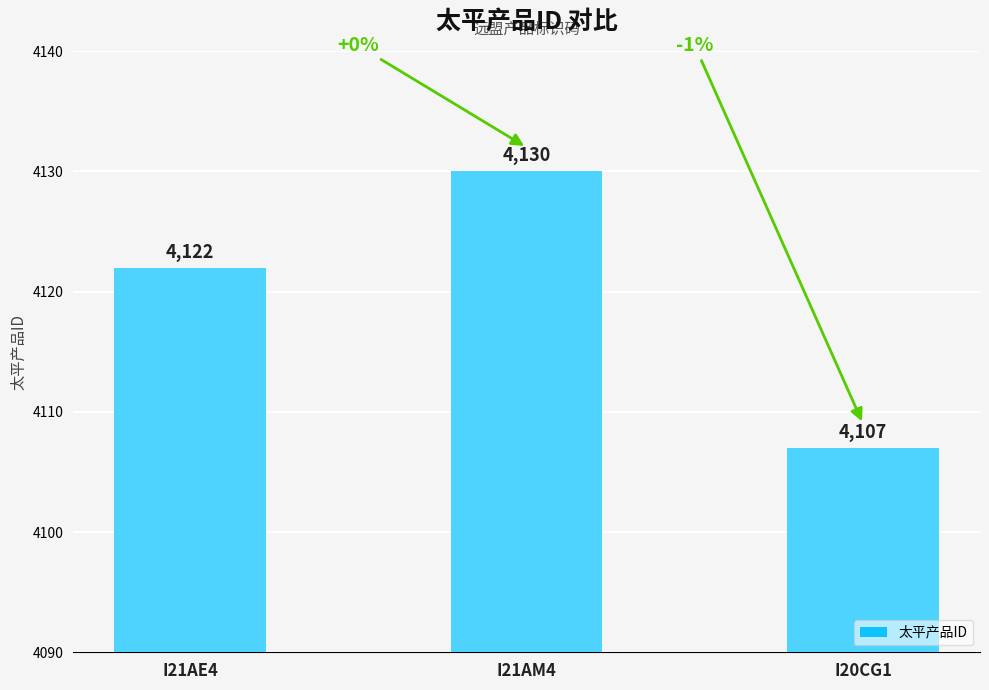

List the labels in order of value, smallest first.

I20CG1, I21AE4, I21AM4